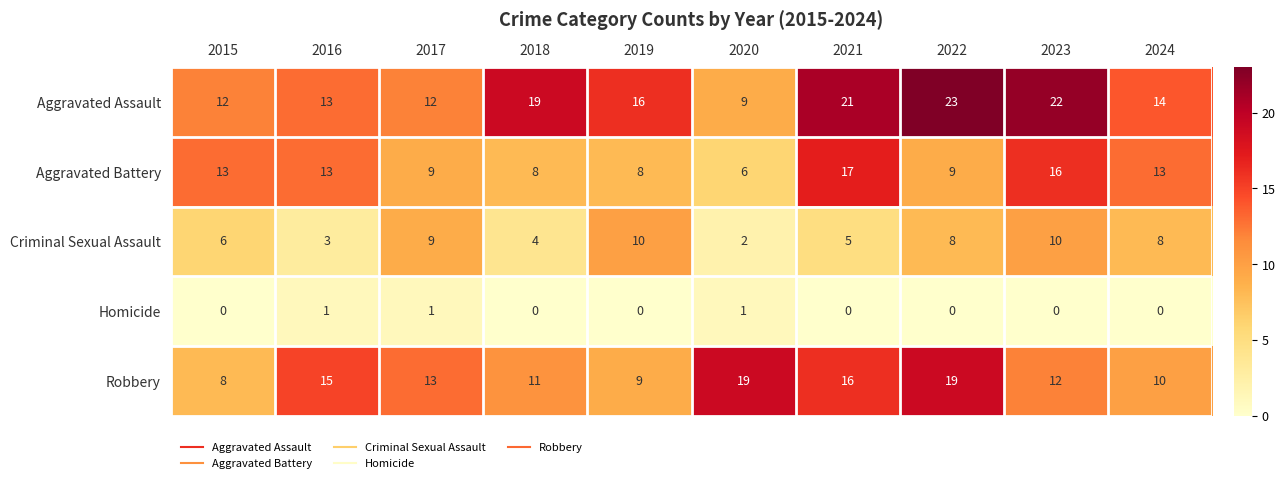

What is the difference between the highest and lowest values at 2016?

14